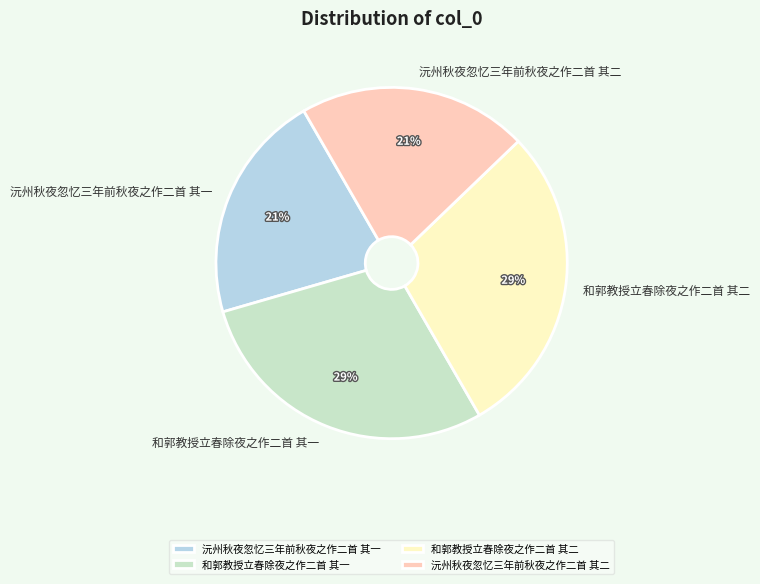

Do 和郭教授立春除夜之作二首 其二 and 和郭教授立春除夜之作二首 其一 together represent more than half of the pie?

Yes